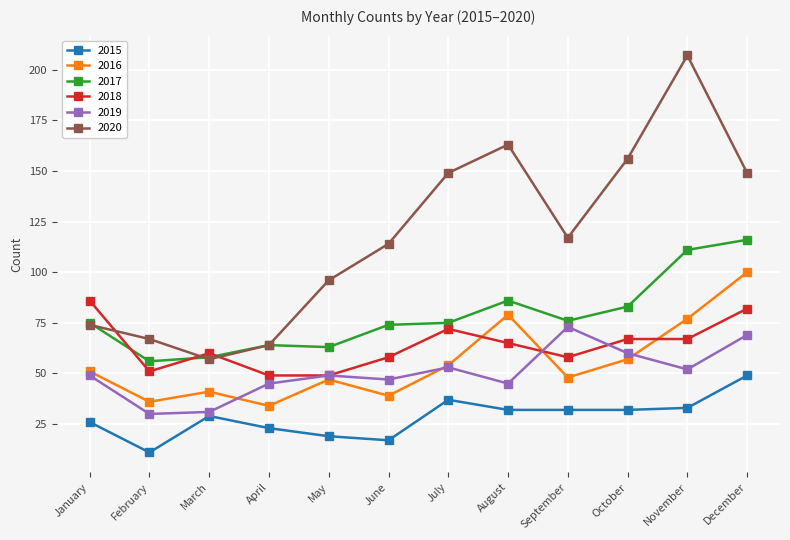

What are all the series names shown in the legend?

2015, 2016, 2017, 2018, 2019, 2020